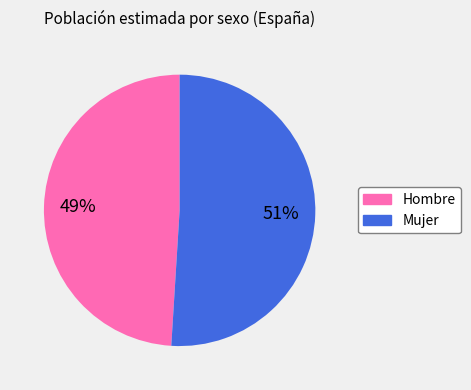

What percentage is the Hombre slice, to the nearest percent?

49%